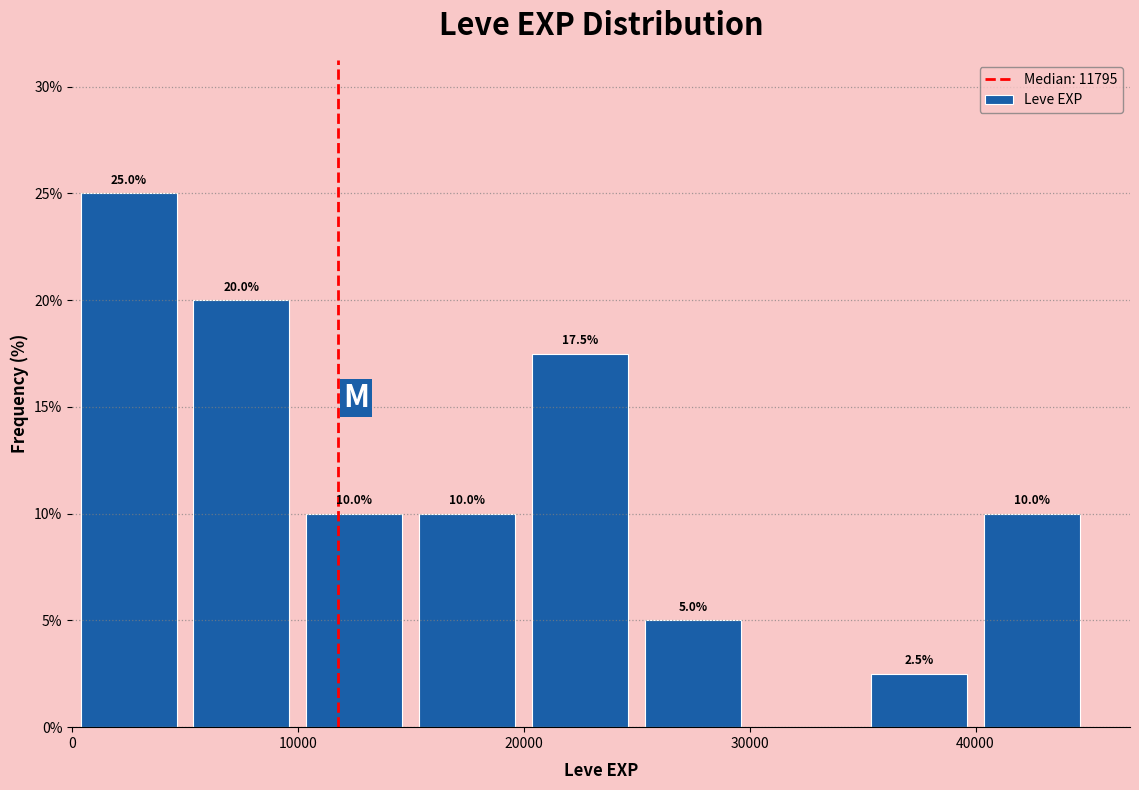

Which range on the x-axis has the tallest bar?

0 to 5000